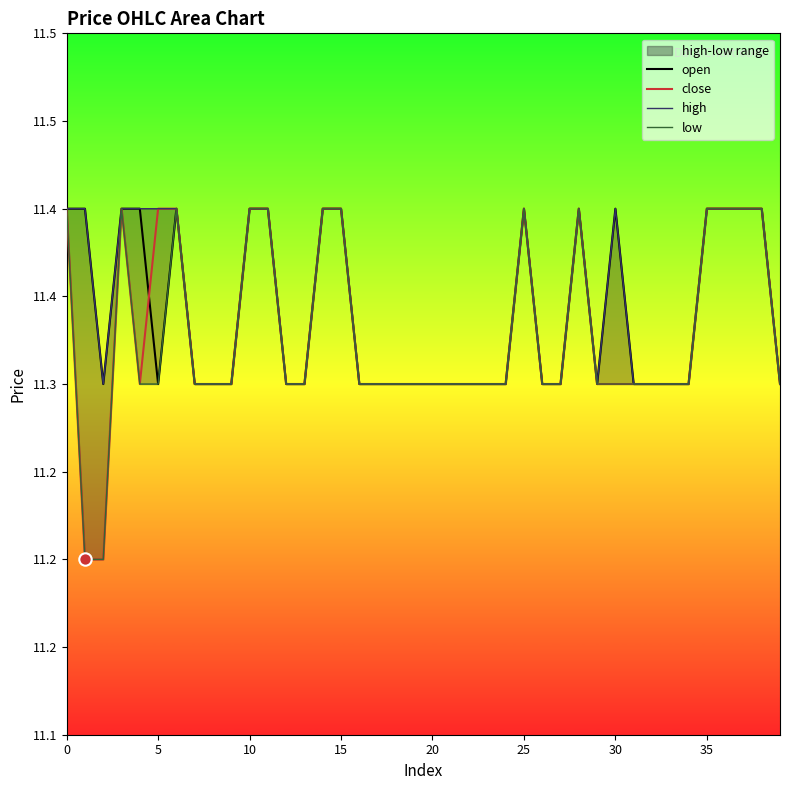

Which series has the largest total across all categories?

high